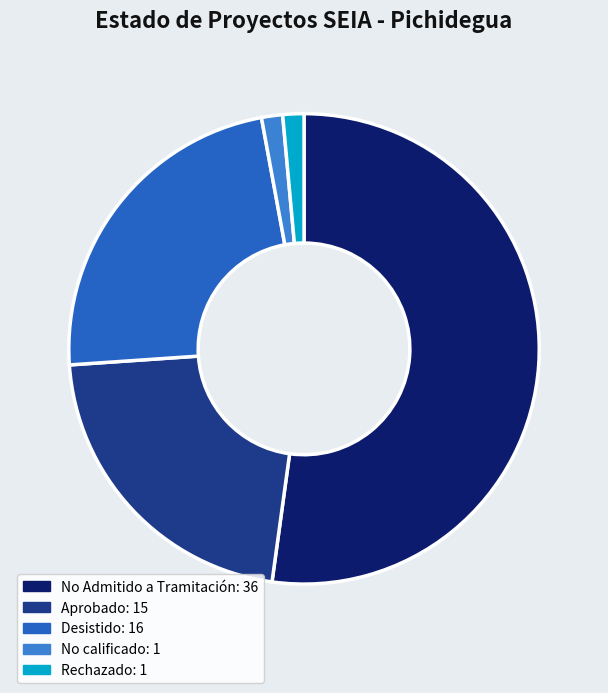

Is there any slice that represents more than half of the pie?

Yes